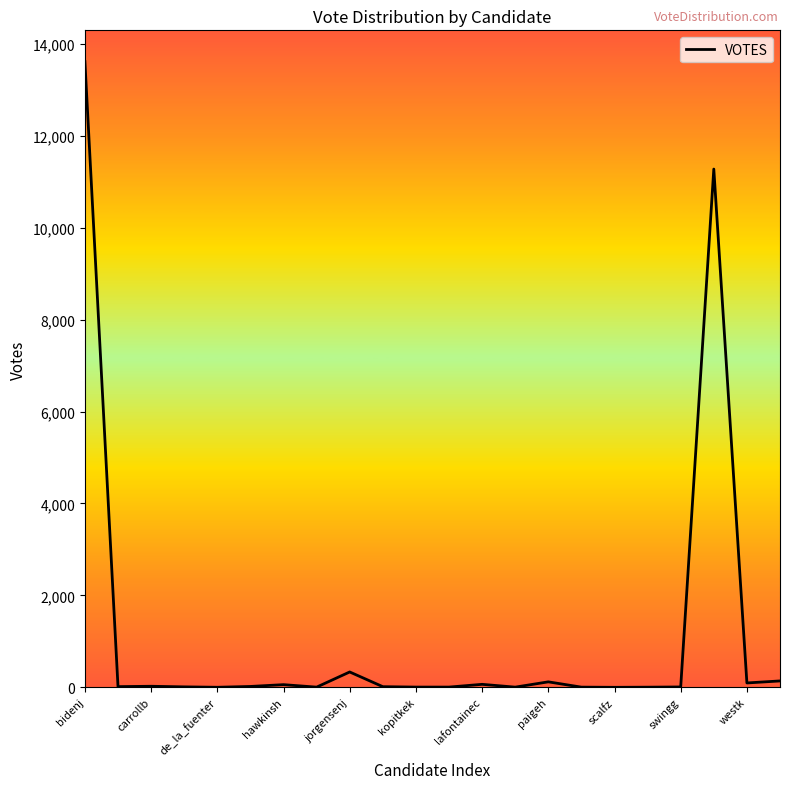

What is the greatest value displayed?

13611